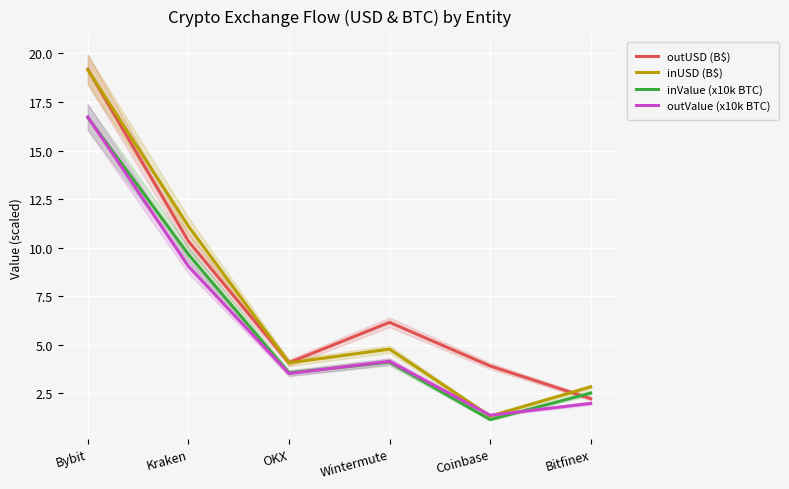

What is the spread (max minus min) of values at Kraken?

2.1